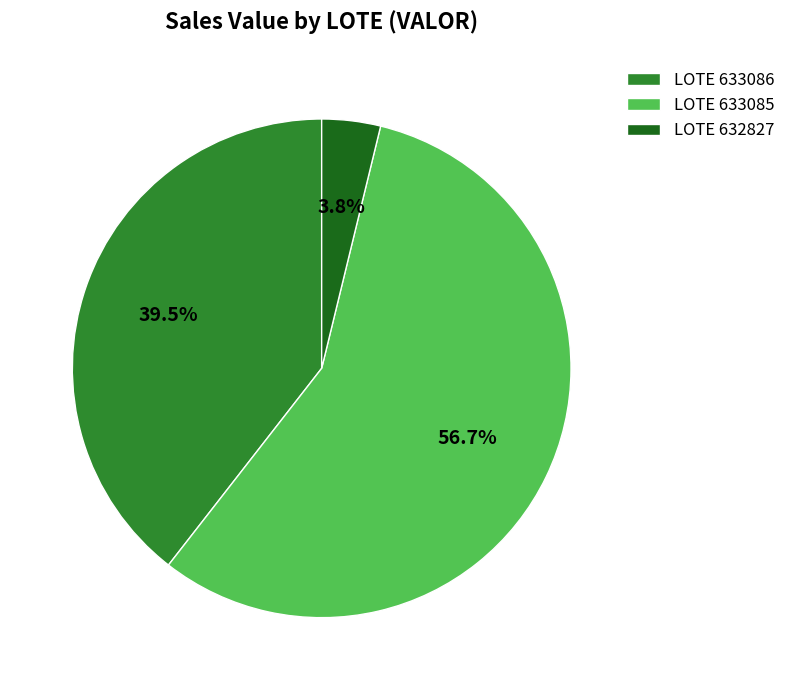

Rank the categories by value from lowest to highest.

LOTE 632827, LOTE 633086, LOTE 633085